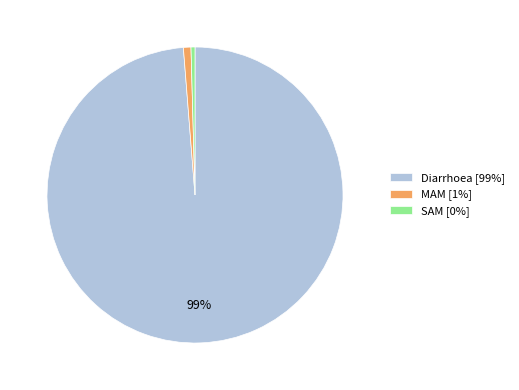

True or false: MAM accounts for 11% of the total.

False